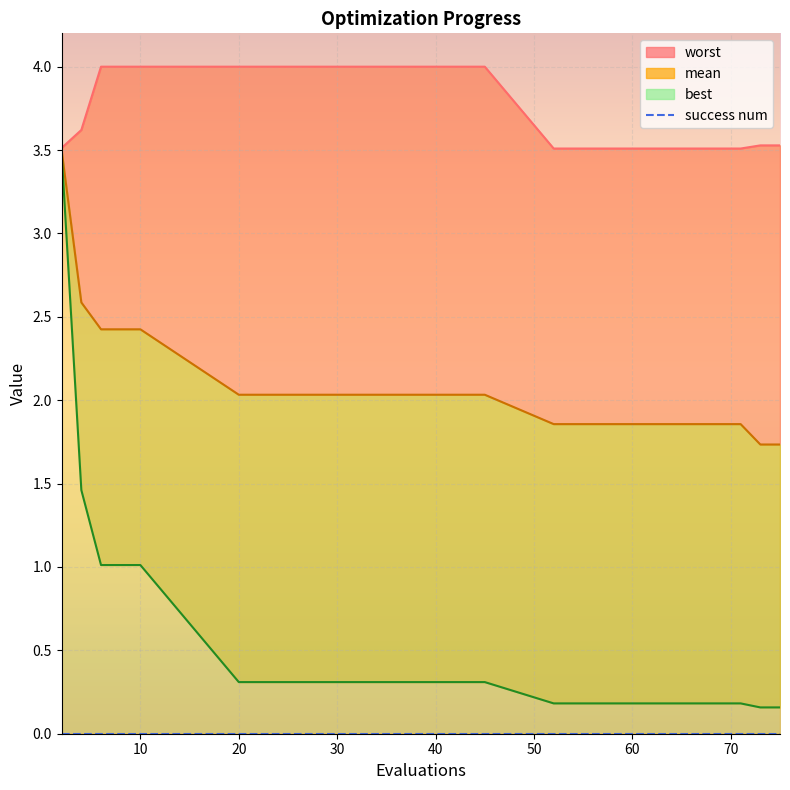

What is the difference between the mean values at 74 and 32?

0.3